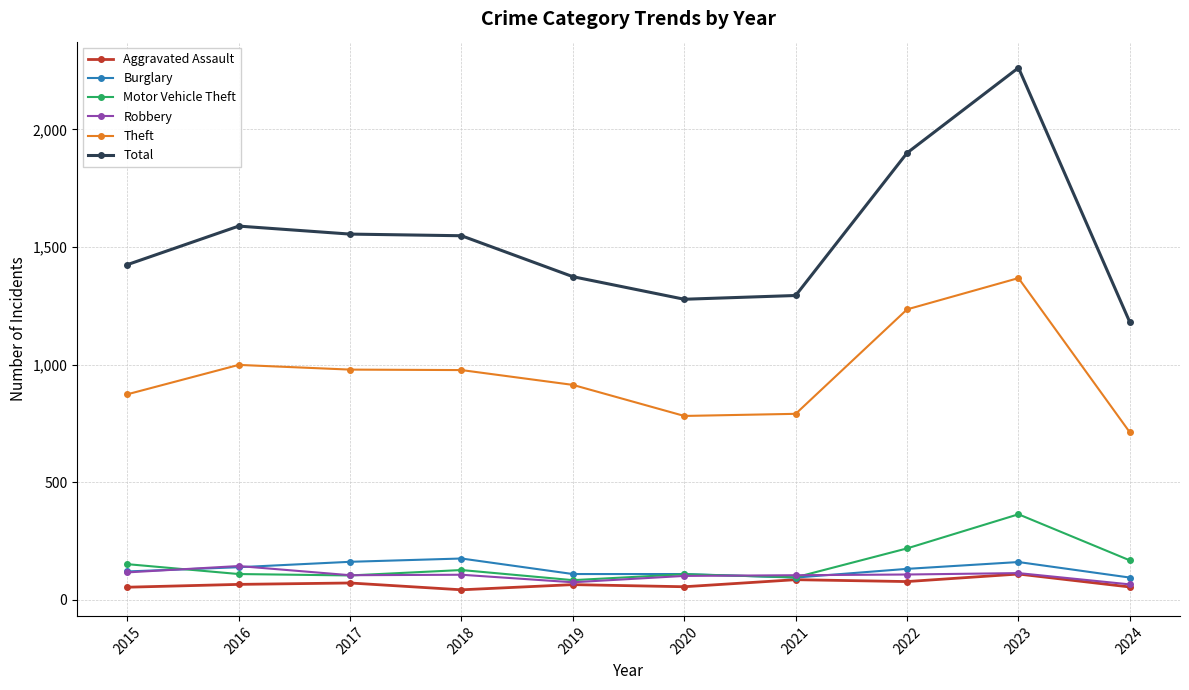

How many values in the Aggravated Assault series are below 66?

5